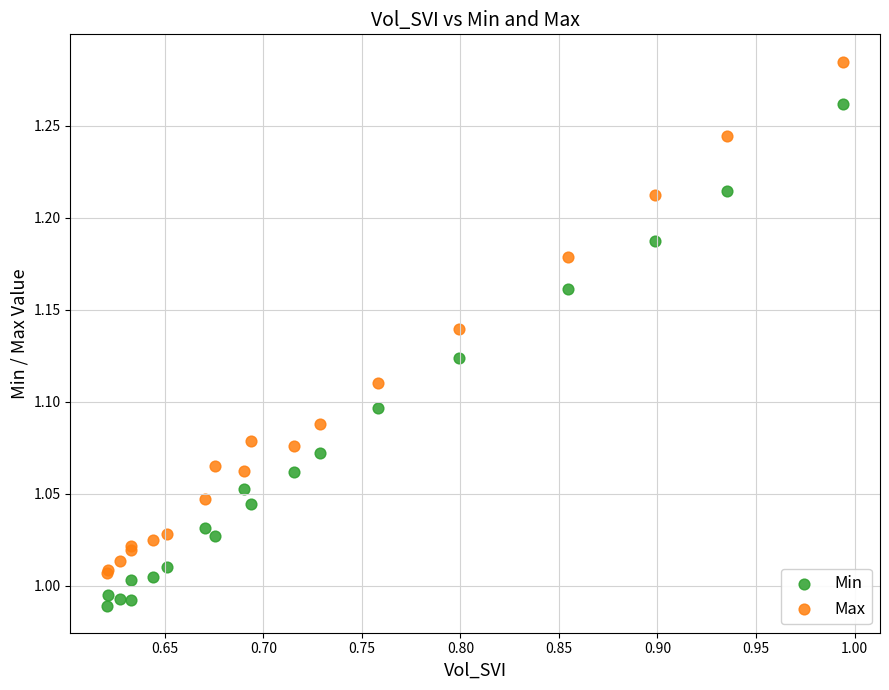

Which series has the largest Y range (max minus min)?

Max